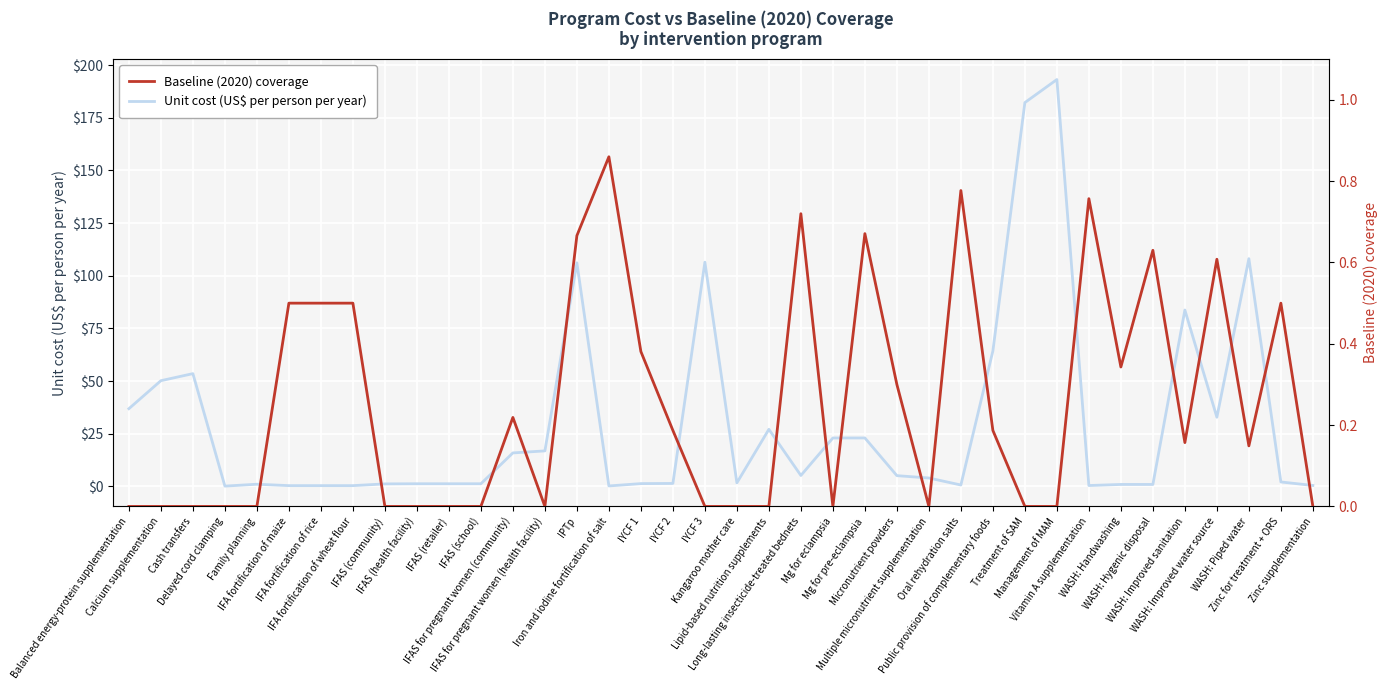

Reading right to left, what are all the values shown in this chart?

Unit cost (US$ per person per year): 0.5	2.1	108.1	32.9	83.7	0.9	0.9	0.4	193.2	182.2	64.3	0.7	4.0	5.1	23.0	23.0	5.2	27.1	1.7	106.5	1.4	1.4	0.2	106.2	16.9	15.9	1.3	1.3	1.3	1.2	0.4	0.4	0.4	1.1	0.2	53.5	50.2	36.9
Baseline (2020) coverage: 0.0	0.5	0.1	0.6	0.2	0.6	0.3	0.8	0.0	0.0	0.2	0.8	0.0	0.3	0.7	0.0	0.7	0.0	0.0	0.0	0.2	0.4	0.9	0.7	0.0	0.2	0.0	0.0	0.0	0.0	0.5	0.5	0.5	0.0	0.0	0.0	0.0	0.0